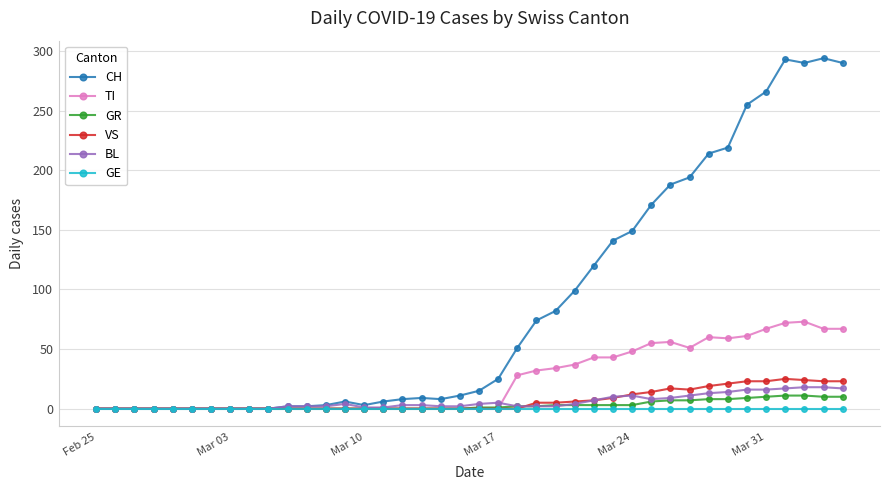

Which series has the largest range (max minus min)?

CH